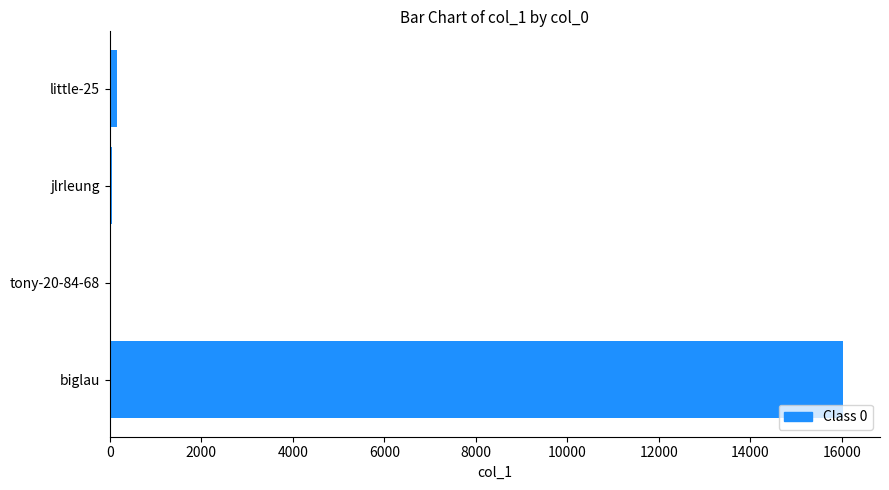

What is the sum of all values?

16234